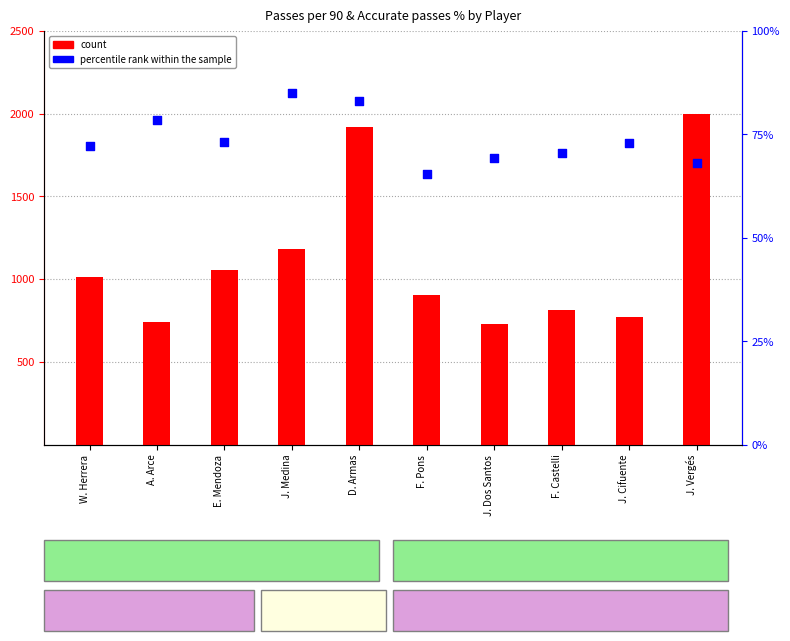

Which series contains the lowest Y value?

percentile rank within the sample